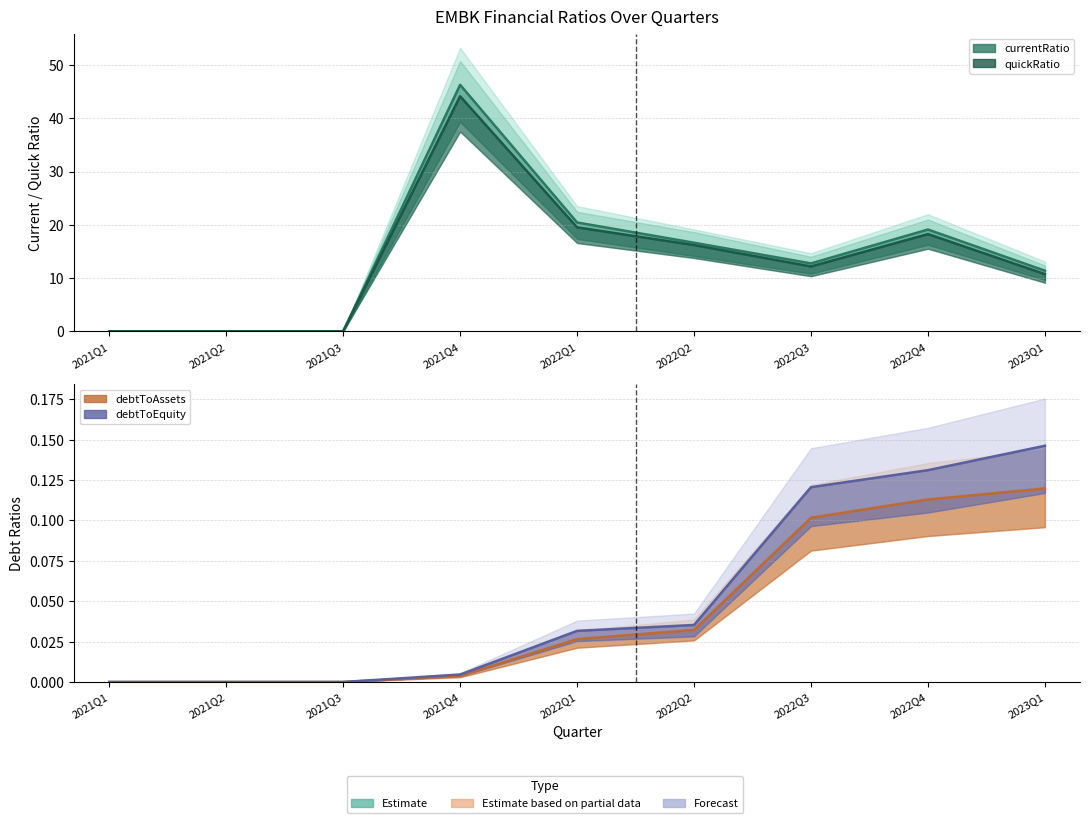

What is the label of the 3rd point from the left?

2021Q3